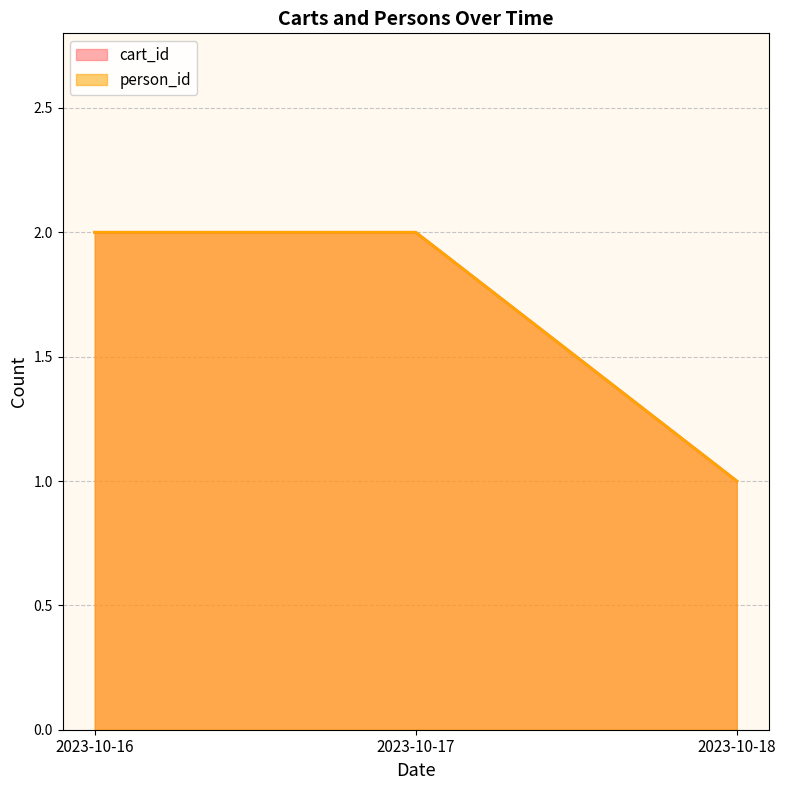

At how many categories does at least one series exceed 1?

2